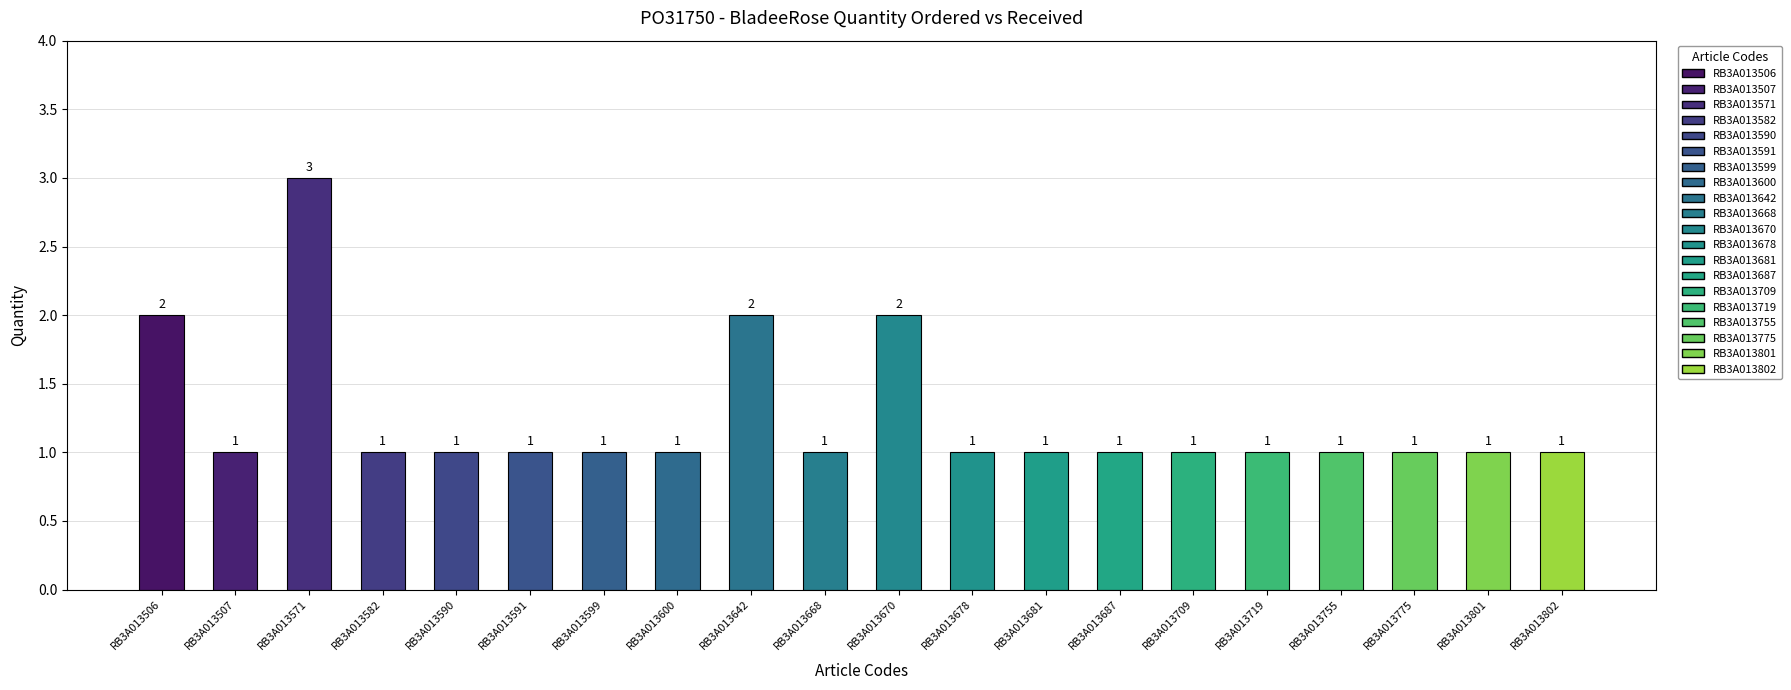

Reading left to right, list all the values displayed in this chart.

RB3A013506=2	RB3A013507=1	RB3A013571=3	RB3A013582=1	RB3A013590=1	RB3A013591=1	RB3A013599=1	RB3A013600=1	RB3A013642=2	RB3A013668=1	RB3A013670=2	RB3A013678=1	RB3A013681=1	RB3A013687=1	RB3A013709=1	RB3A013719=1	RB3A013755=1	RB3A013775=1	RB3A013801=1	RB3A013802=1